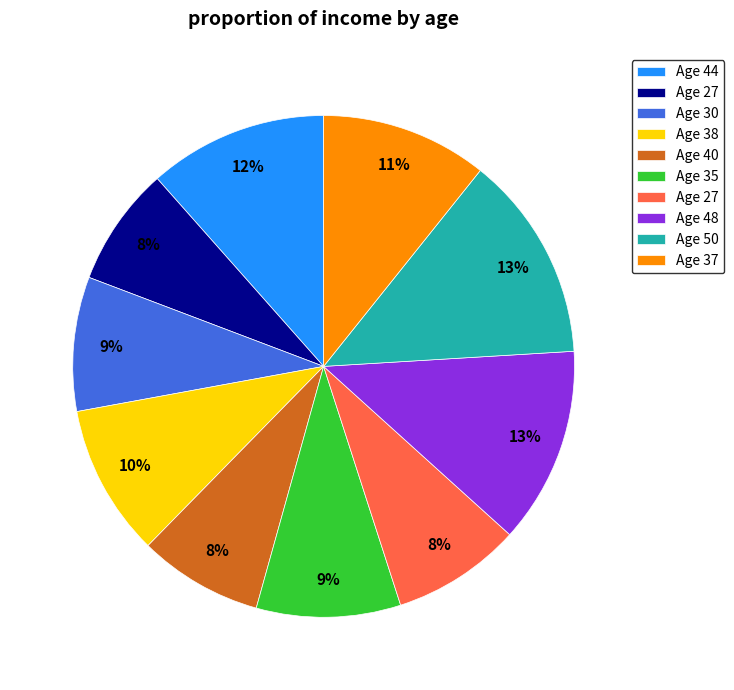

To the nearest percent, what is the average slice percentage?

10%